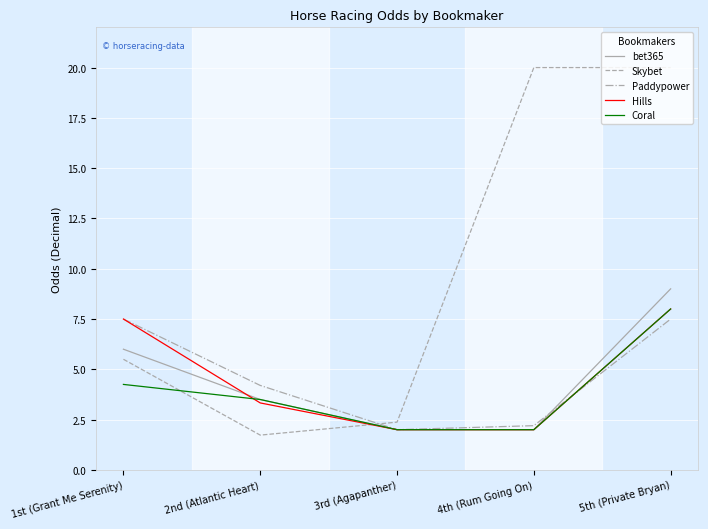

The Skybet series shows 30.1 at 5th (Private Bryan). True or false?

False